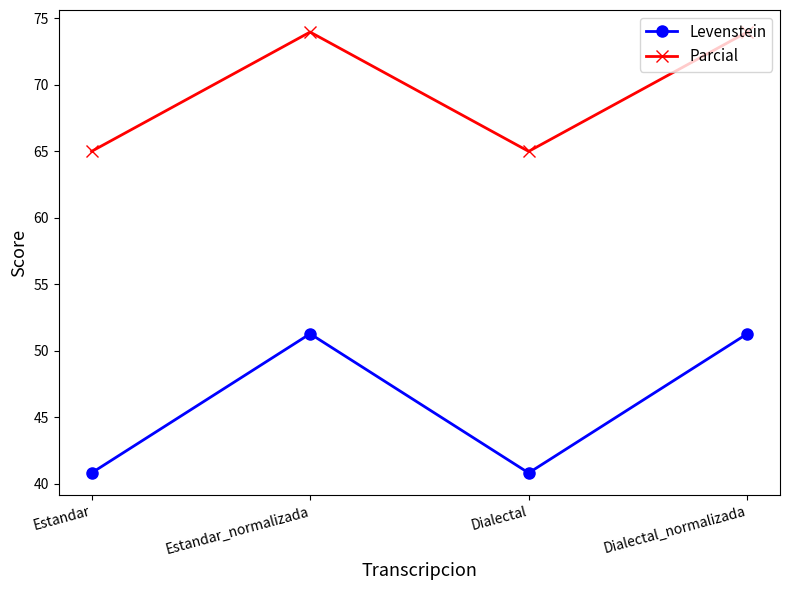

What is the maximum value for Parcial?

74.0